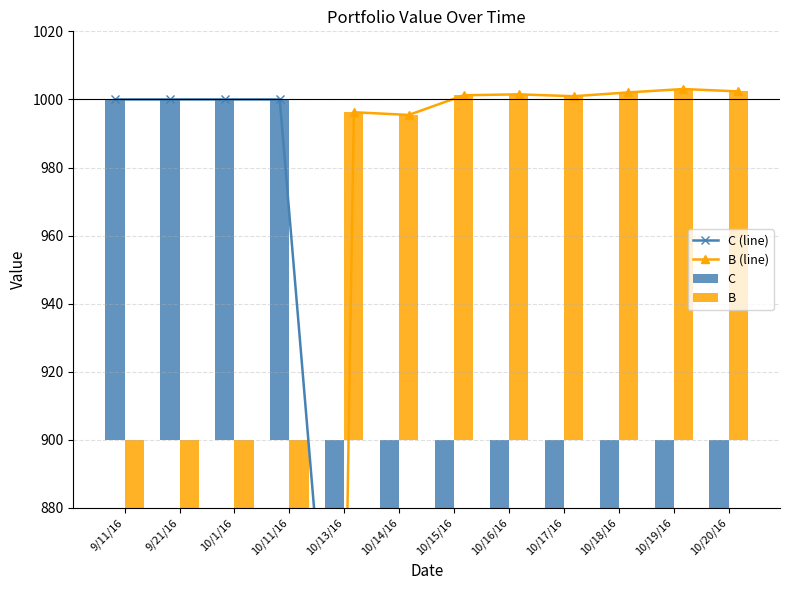

Which series has the largest total across all categories?

C (line)